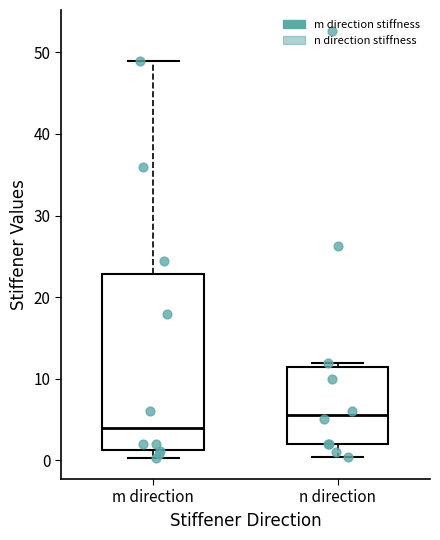

Reading left to right, transcribe this box plot: for each box, give where its median line is, the range the box spans, and where its two whiskers end, as read against the y-axis. The values are not printed on the chart, so give them approximately, as read against the axis.

m direction: median 4, box 1 to 23, whiskers 0 to 49
n direction: median 6, box 2 to 12, whiskers 0 to 12 (just above the box's upper edge)